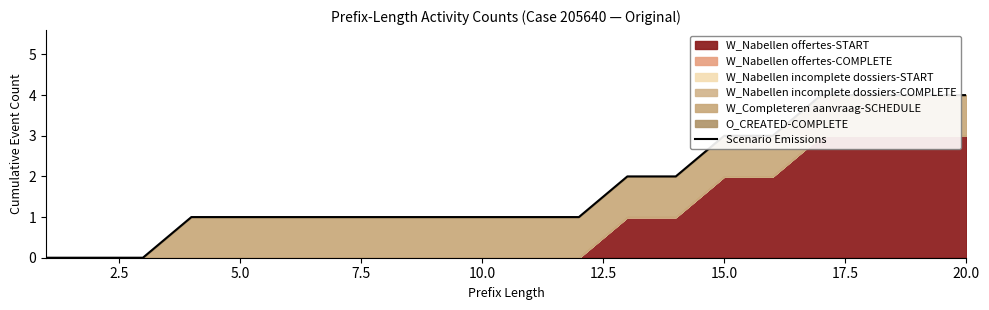

What is the sum of the values at 16 and 0.0?

4